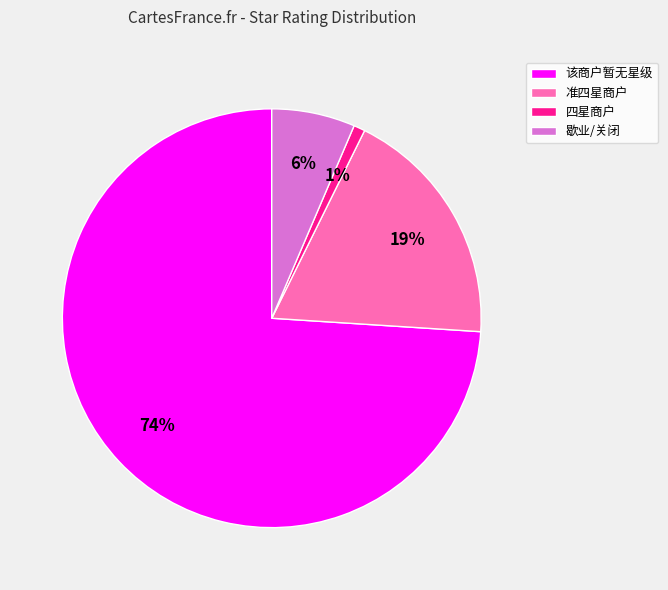

Combined, do 该商户暂无星级 and 准四星商户 account for over 50%?

Yes